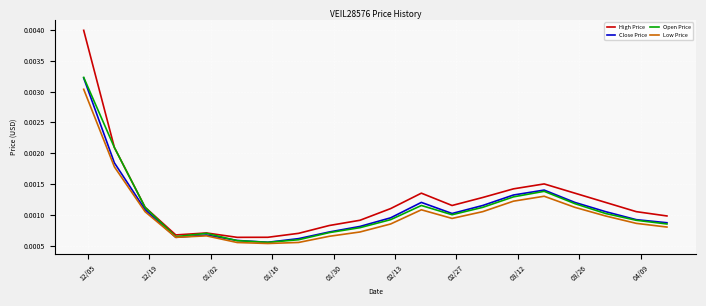

How many series are shown in this chart?

4